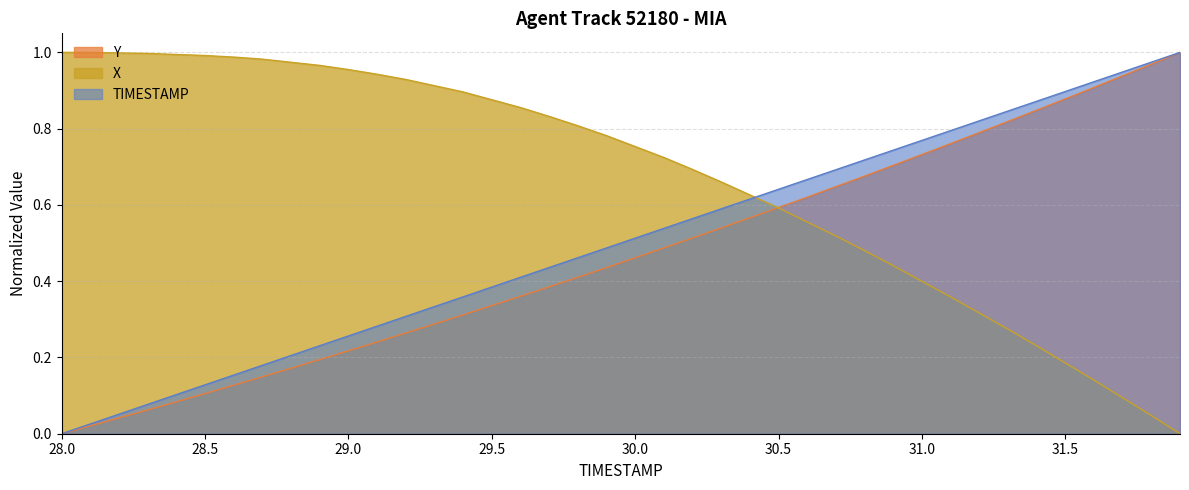

True or false: Y has a value of 1.0 at 31.8.

True